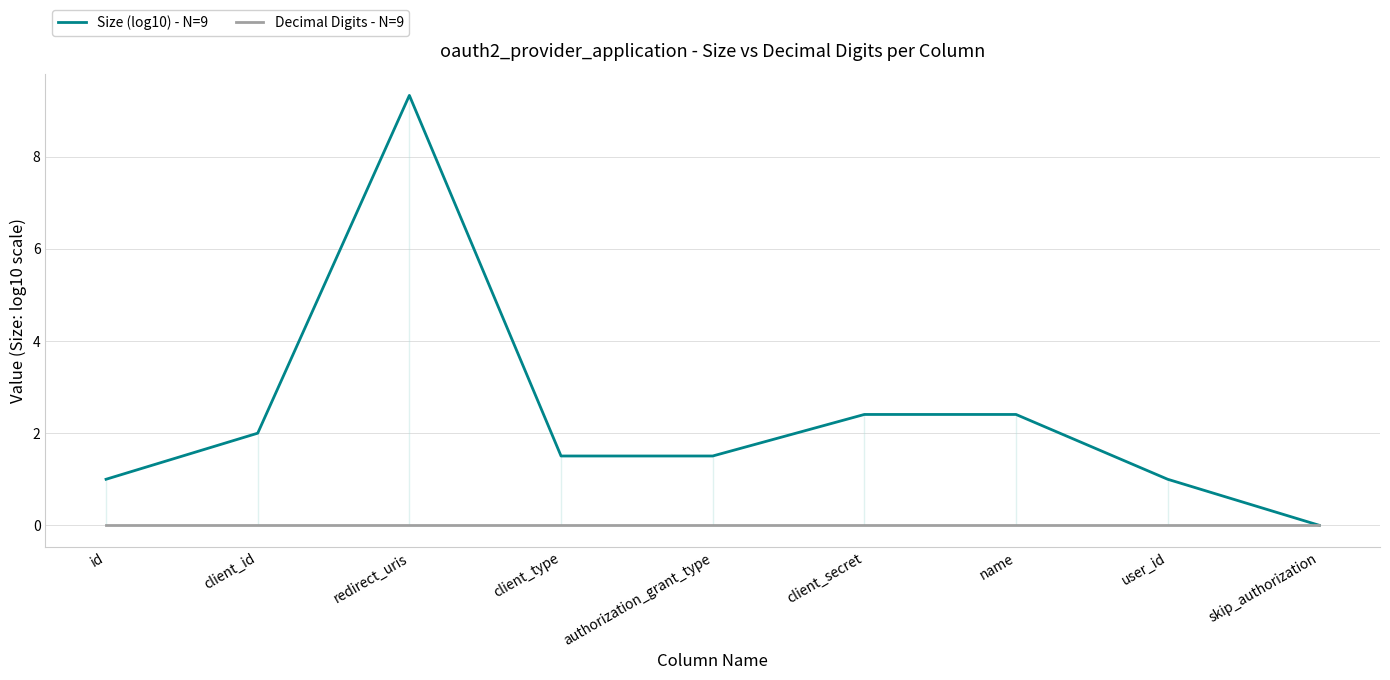

True or false: Size (log10) - N=9 and Decimal Digits - N=9 intersect in this chart.

False